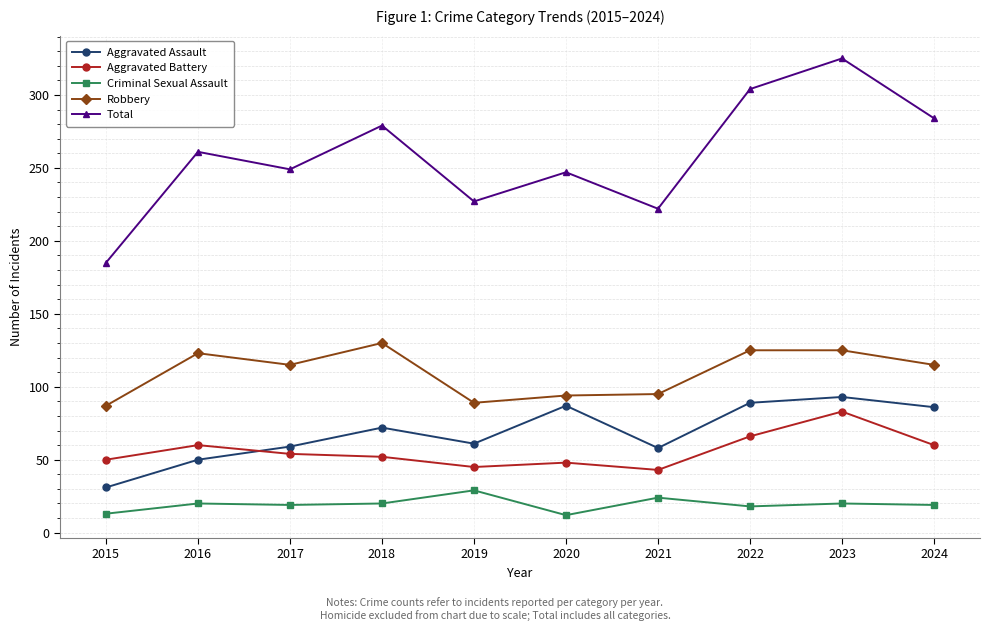

True or false: Aggravated Battery has more than 1 interior local peaks.

True